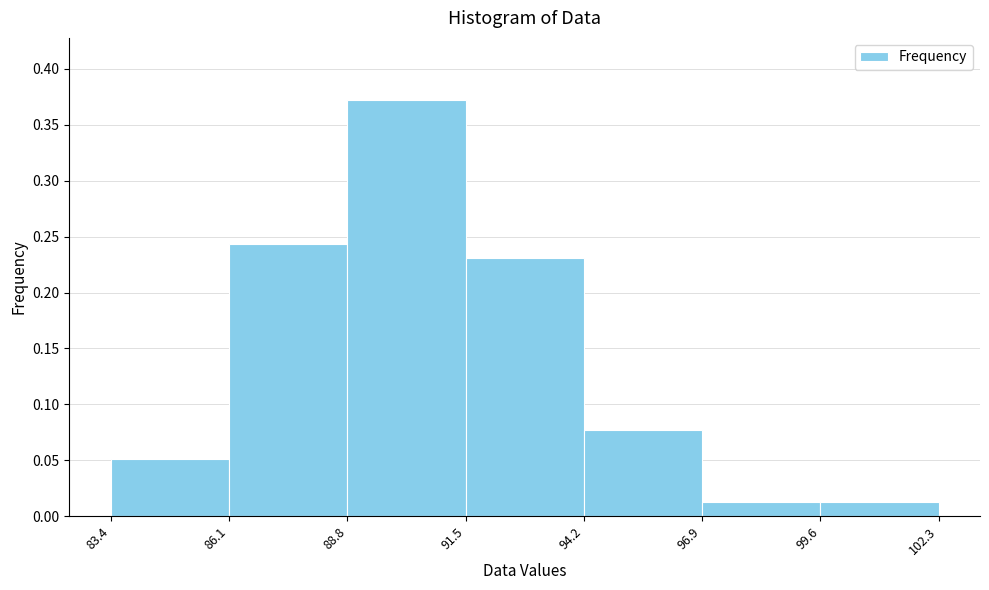

What is the height of the bar covering 83.4 to 86.1 on the x-axis? The values are not printed on the chart, so give them approximately, as read against the axis.

0.050